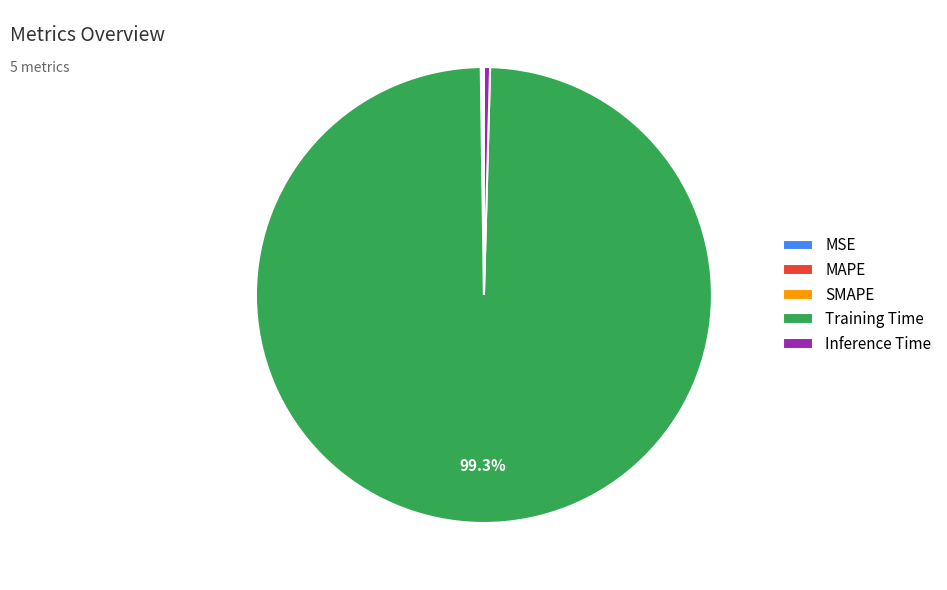

Does any single category account for the majority?

Yes